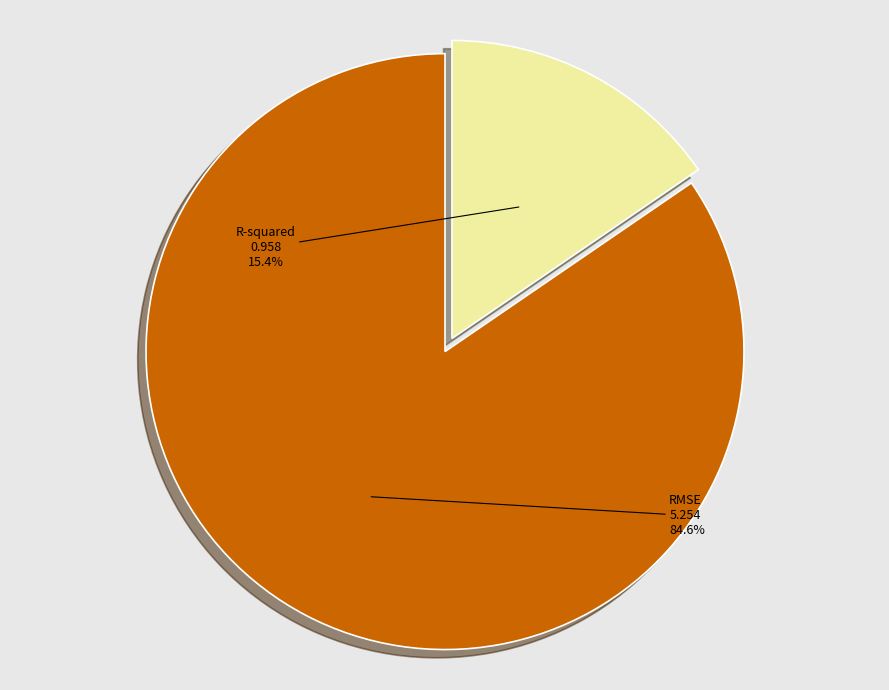

How much of the chart is everything except RMSE?

15.4%